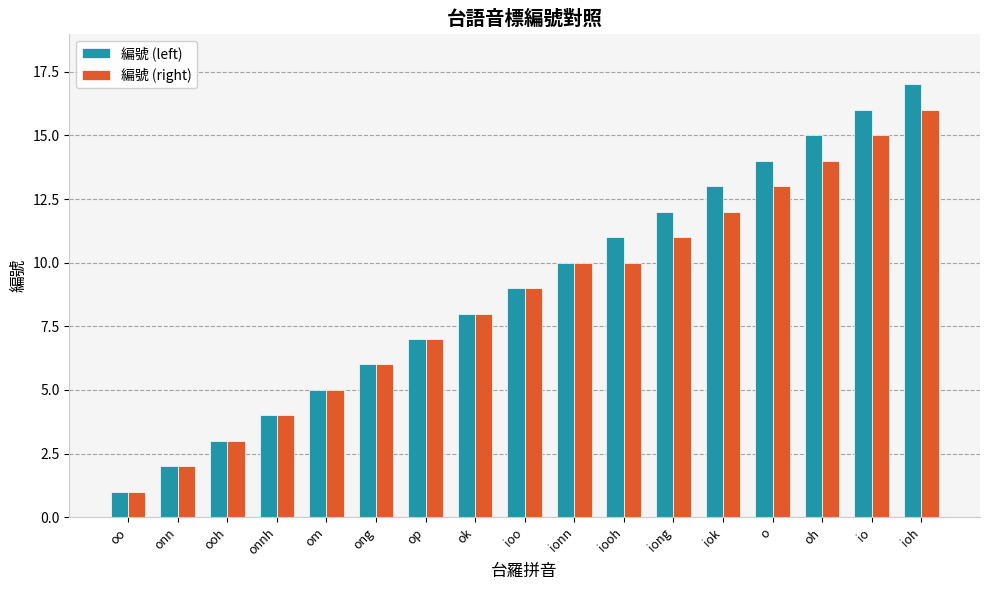

How many bars are there in total?

34